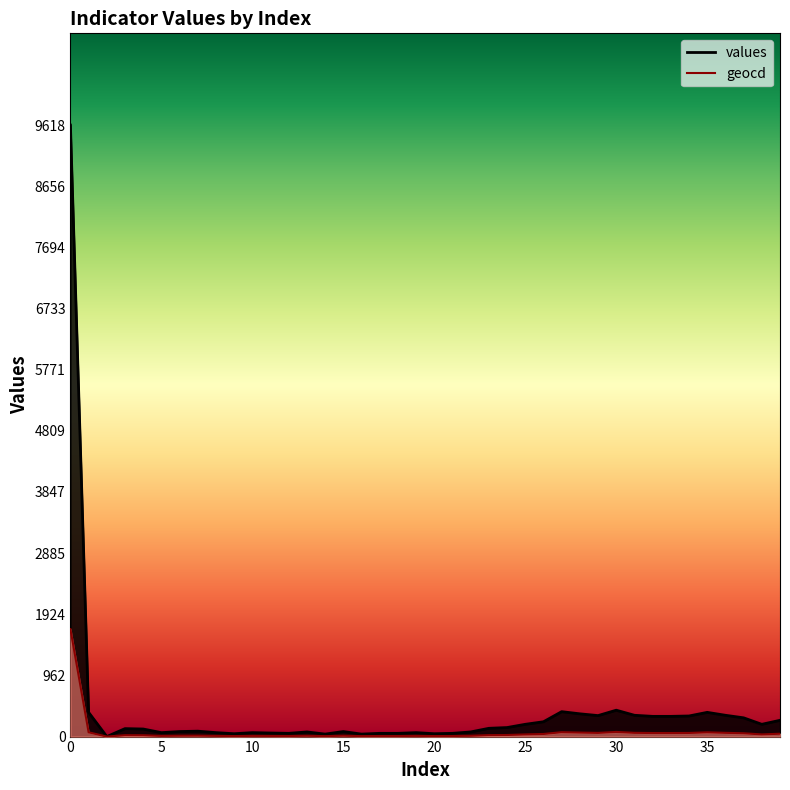

List the labels in order of geocd value, smallest first.

2, 14, 16, 9, 20, 12, 17, 18, 21, 11, 5, 8, 10, 19, 13, 22, 6, 15, 7, 4, 3, 23, 24, 25, 38, 26, 39, 37, 32, 33, 34, 29, 31, 36, 28, 1, 35, 27, 30, 0